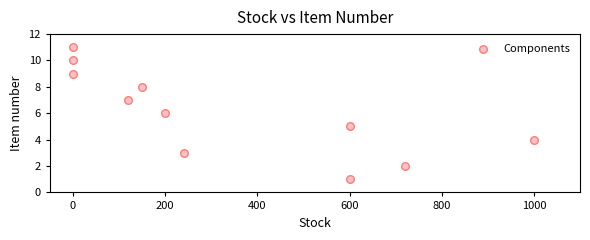

What is the average Y value?

6